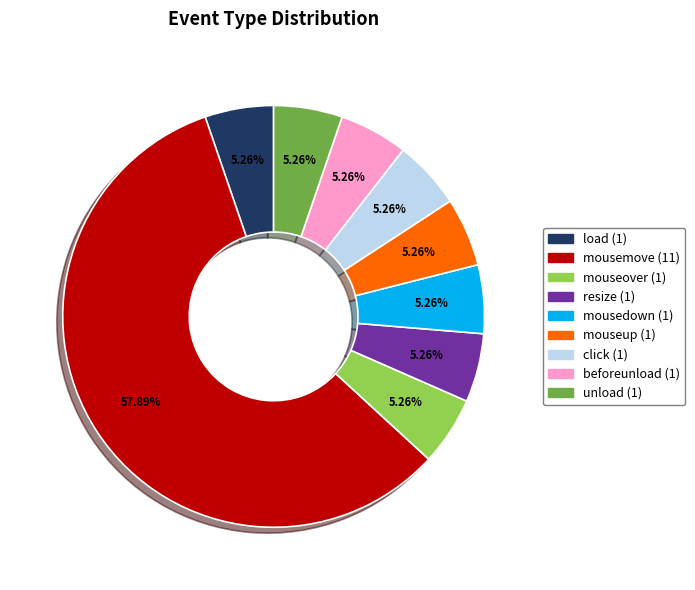

To the nearest percent, what is the difference between the largest and smallest slice percentages?

53%